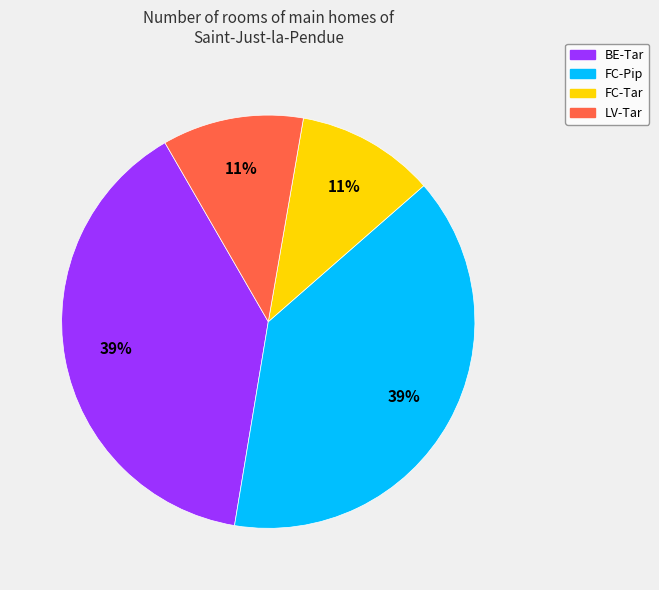

How many slices are in this pie chart?

4